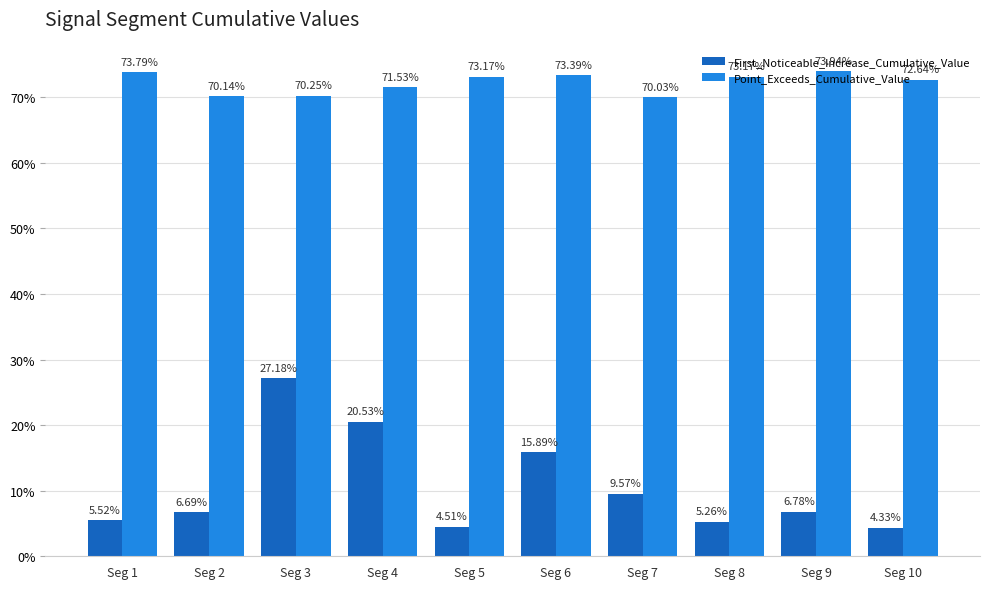

What is the difference between the second highest and second lowest values in the First_Noticeable_Increase_Cumulative_Value series?

0.2